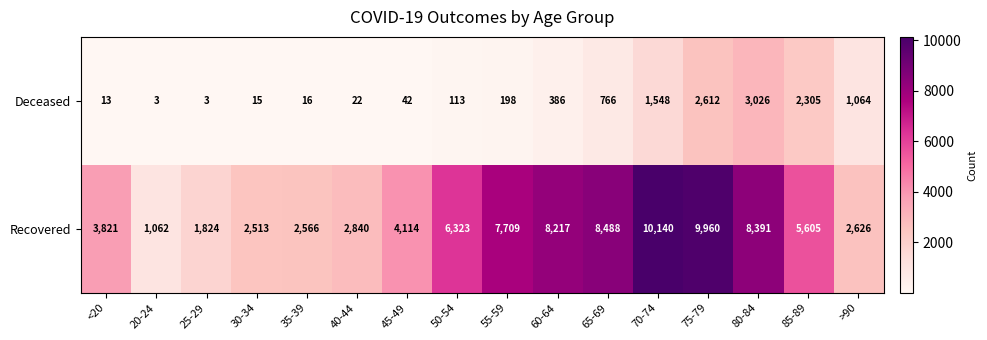

What value does the Deceased series have at 40-44, to the nearest 10?

20